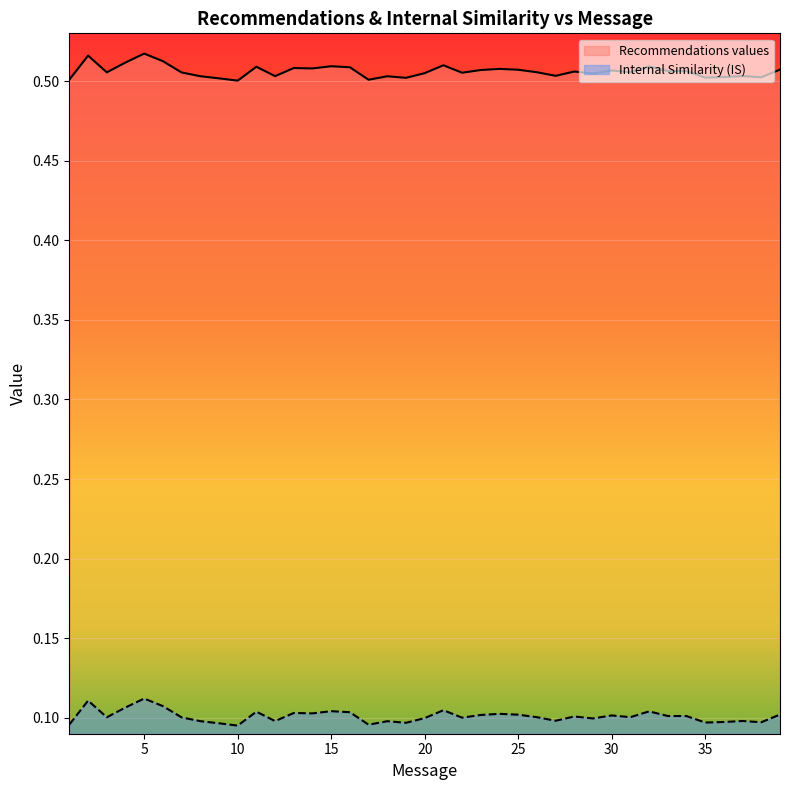

What is the sum of the Recommendations values values at 16 and 38?

1.0